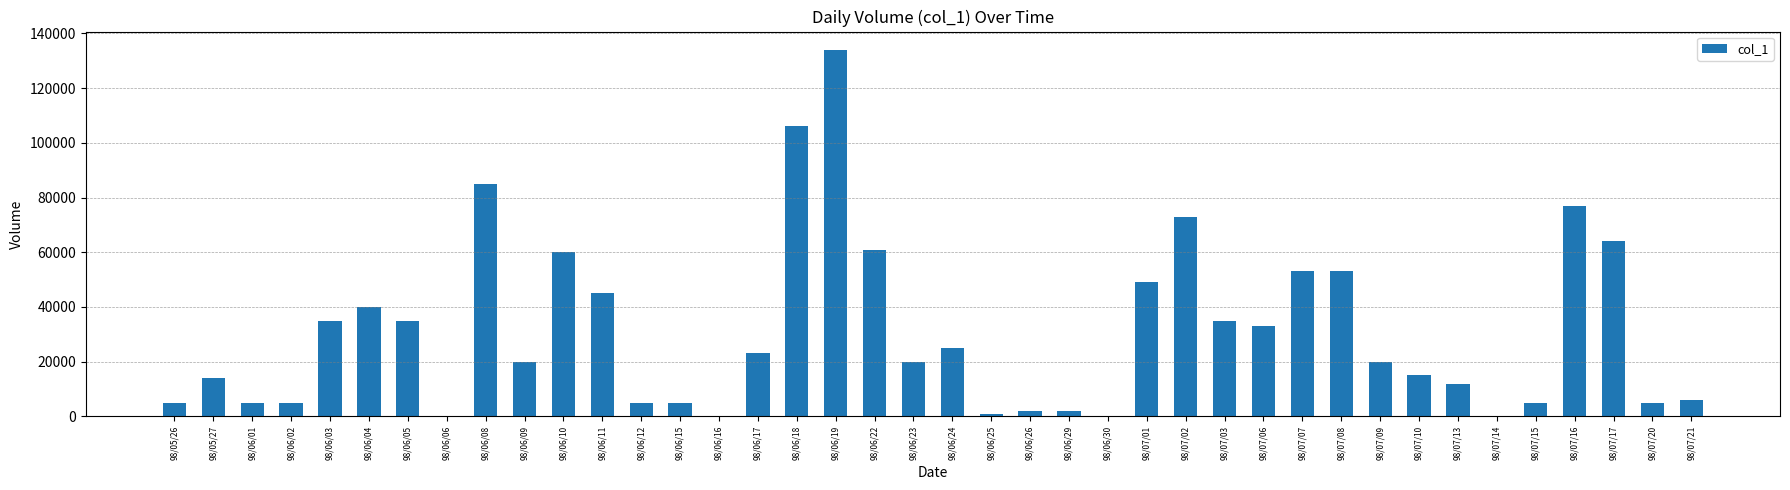

What is the sum of all values?

1233000